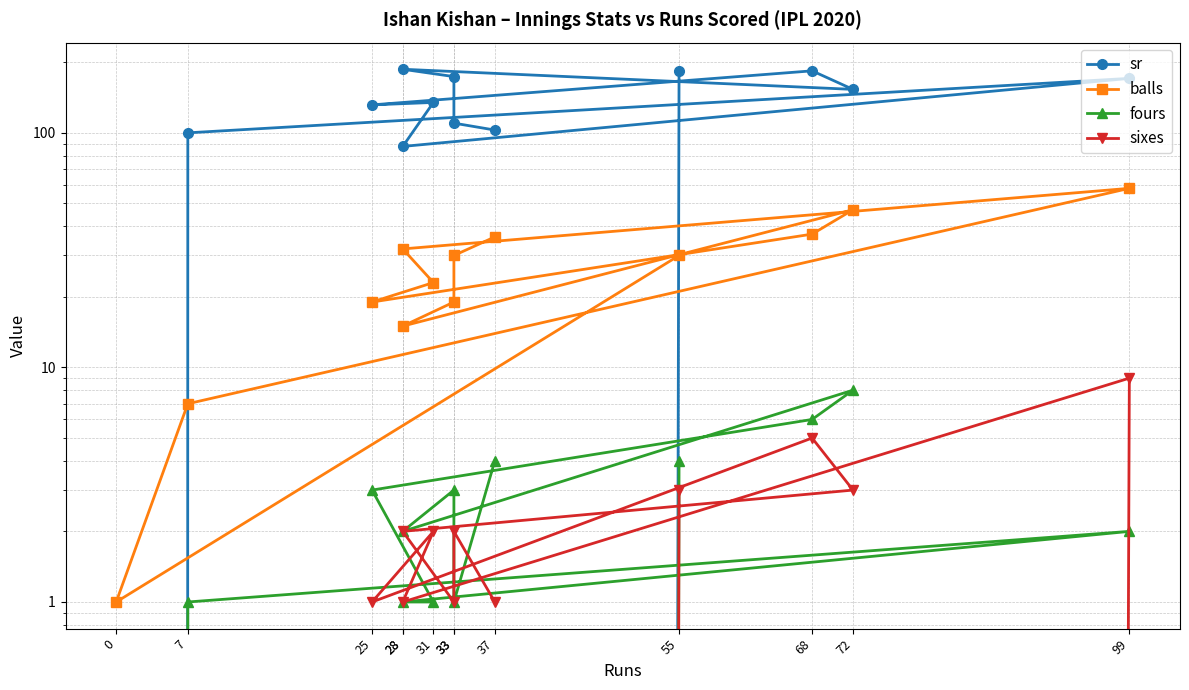

Which series has the widest spread of values?

sr